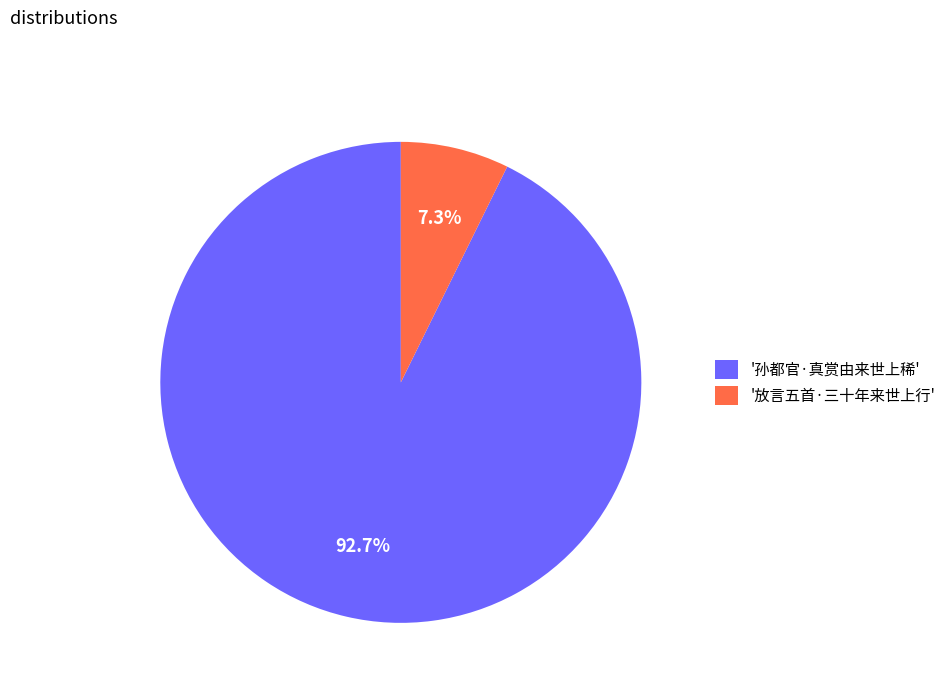

How many slices are in this pie chart?

2